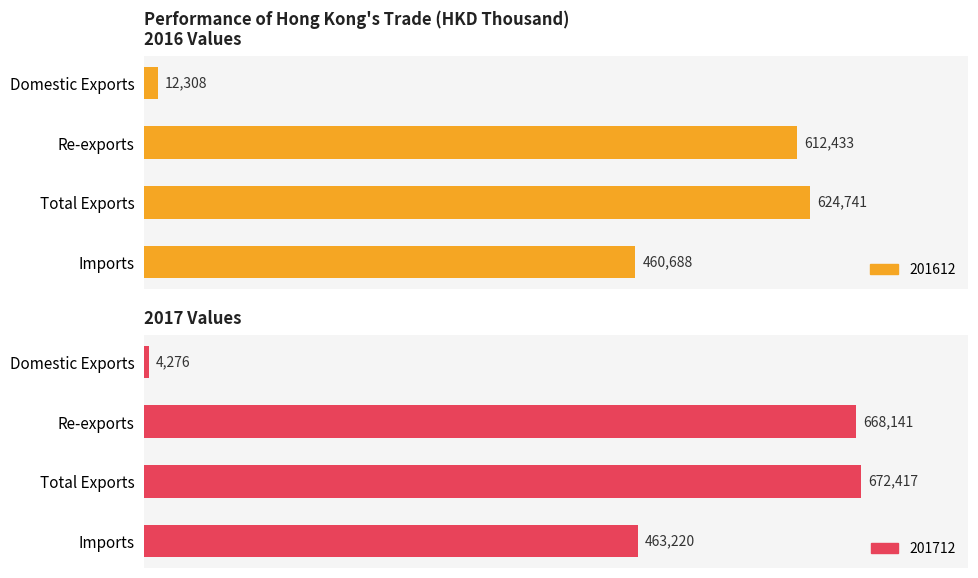

How many data points does each series have?

4